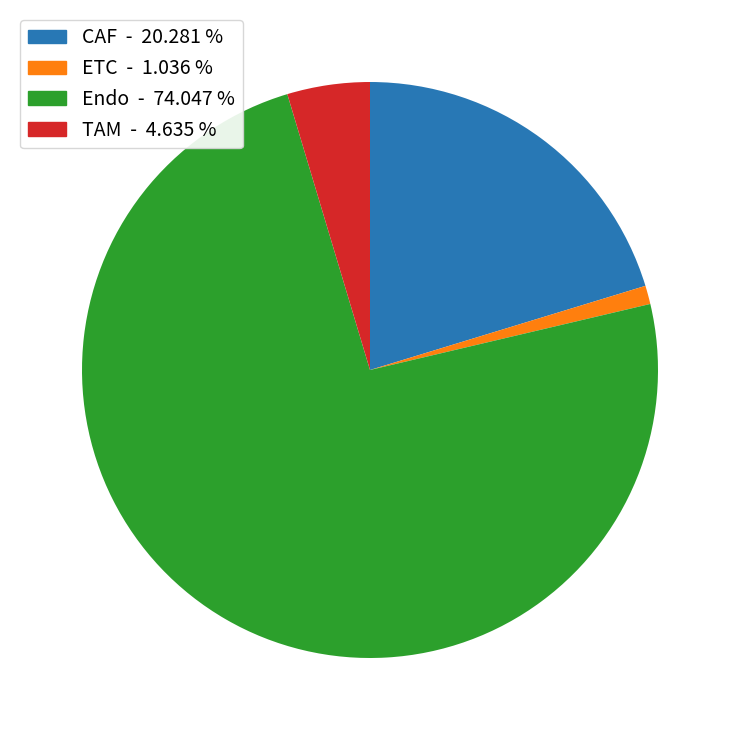

Does Endo represent more than half of the total?

Yes